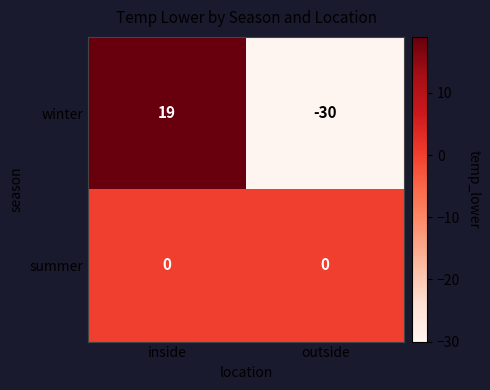

Reading left to right, what are all the values shown in this chart?

winter: inside=19	outside=-30
summer: inside=0	outside=0